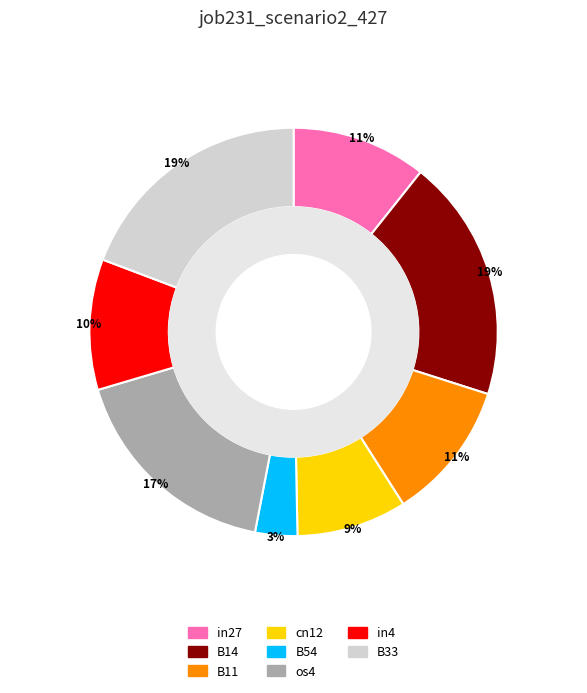

Does any single category account for the majority?

No